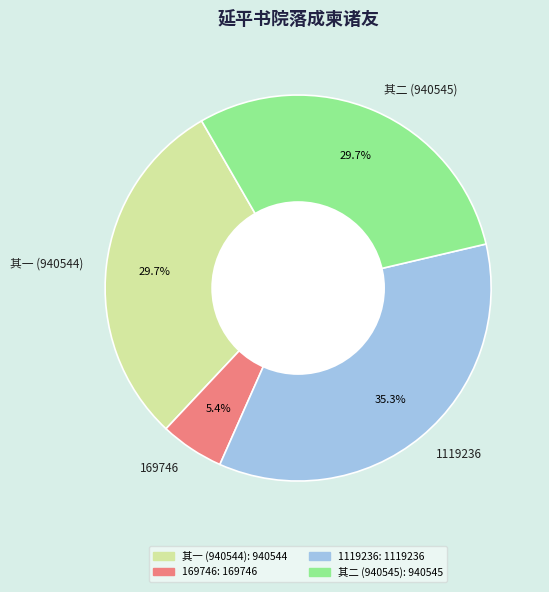

Is there any slice that represents more than half of the pie?

No